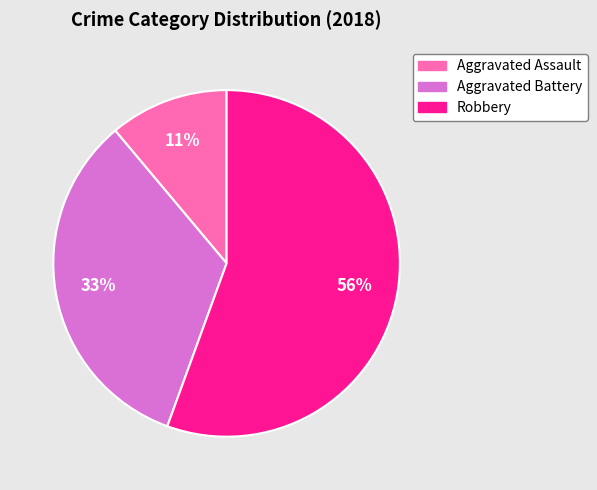

How many segments does this pie chart have?

3